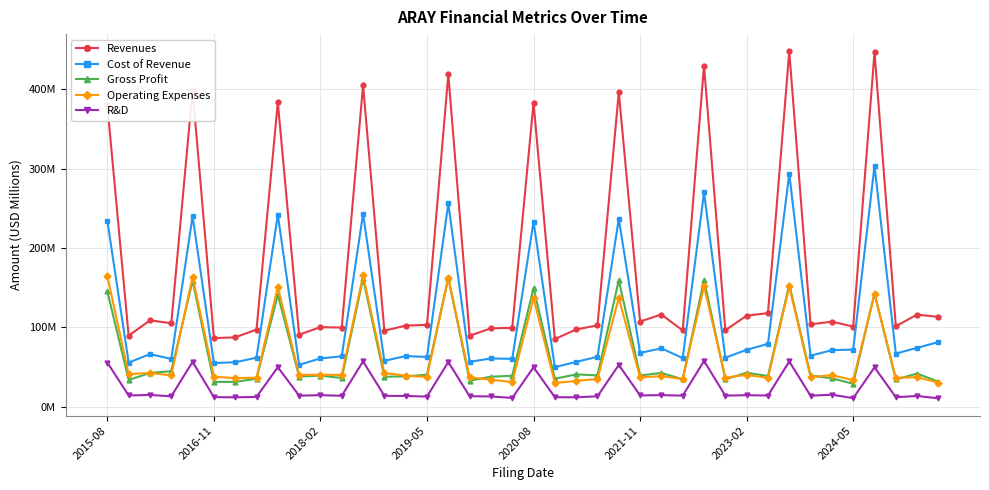

What is the greatest value displayed?

447.6